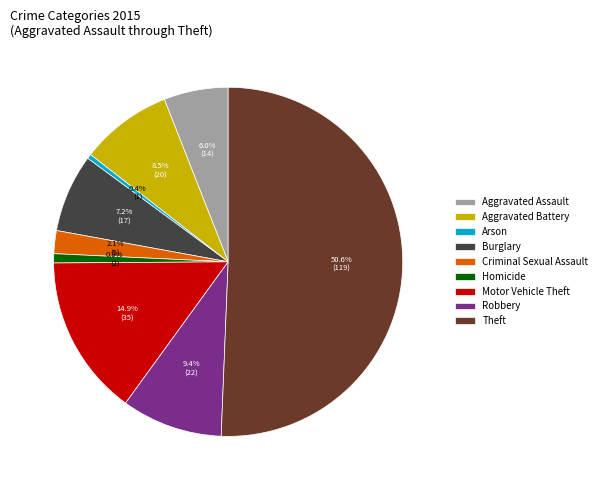

The Aggravated Assault slice represents 1% of the pie. True or false?

False